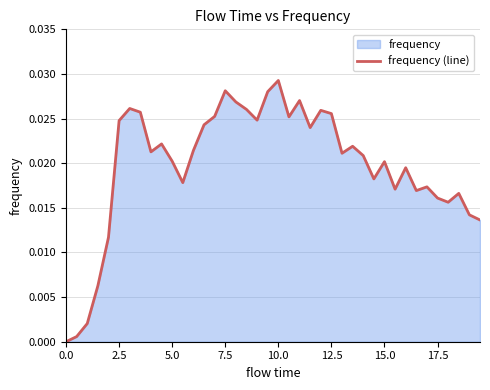

Which label corresponds to the largest value in the chart?

10.0